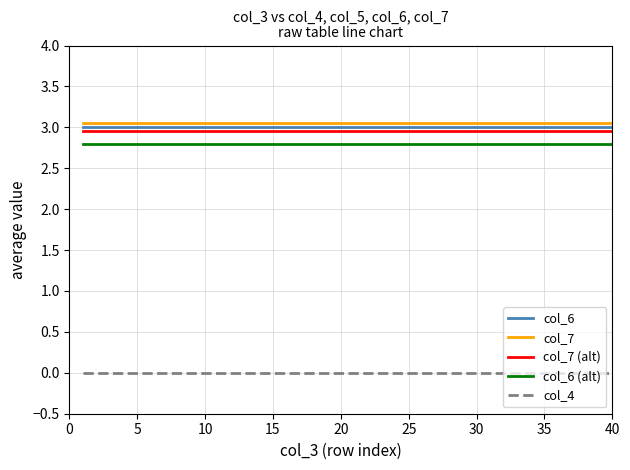

What is the sum of all col_6 (alt) values?

112.0